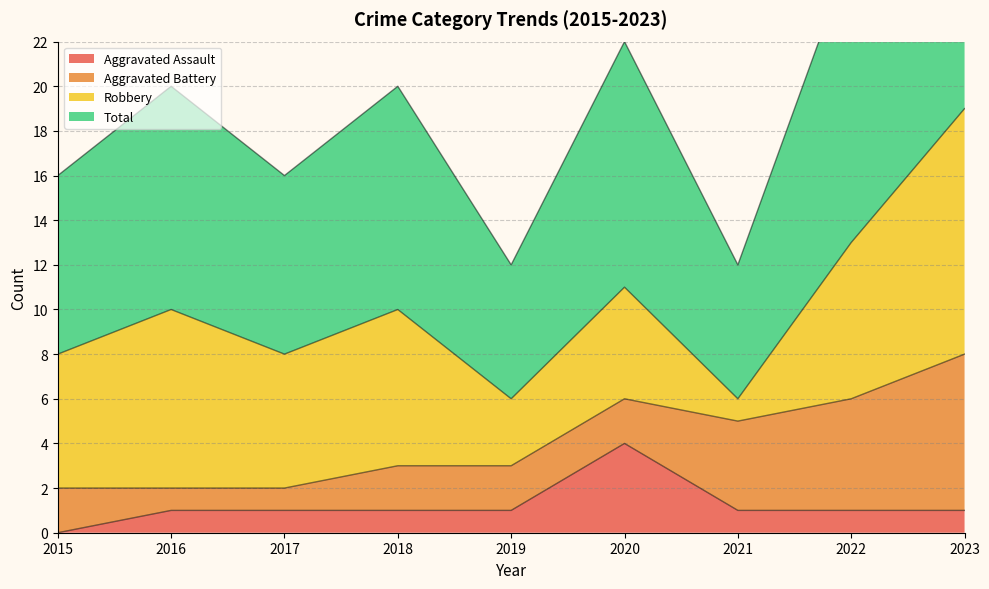

What is the value of the Total point at the 1st from the left?

8